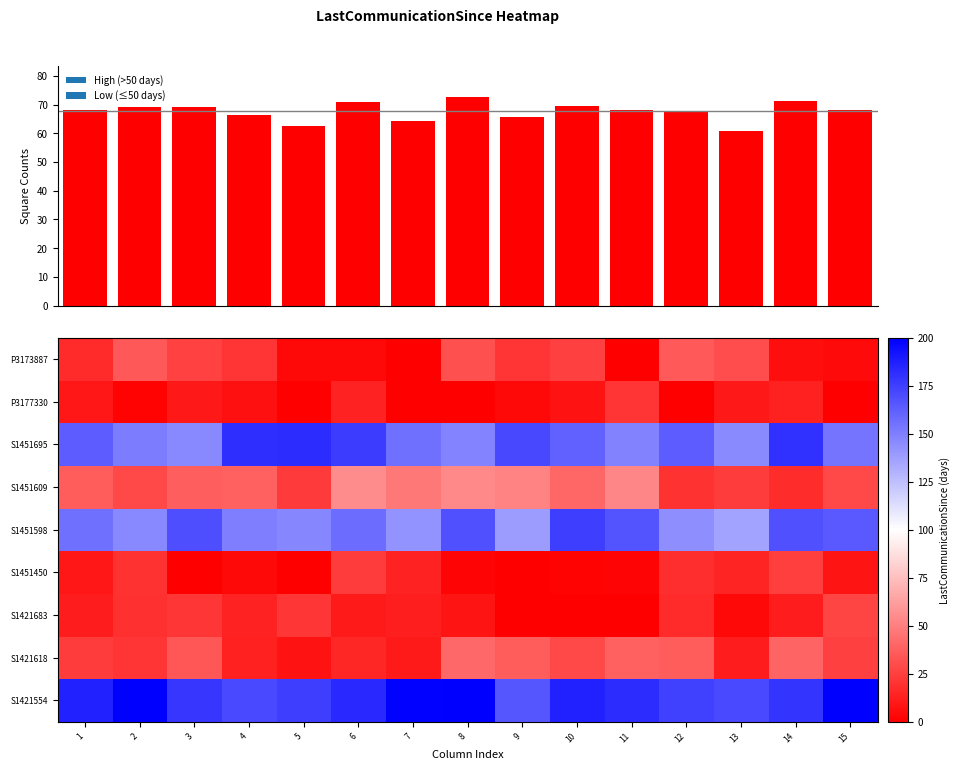

True or false: P3173887 has a value of 17.3 at 13.

False